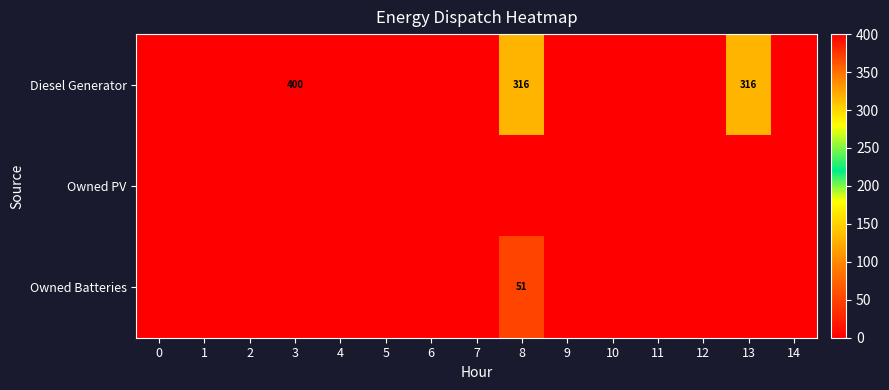

Which series changed the most between 6 and 9?

Diesel Generator